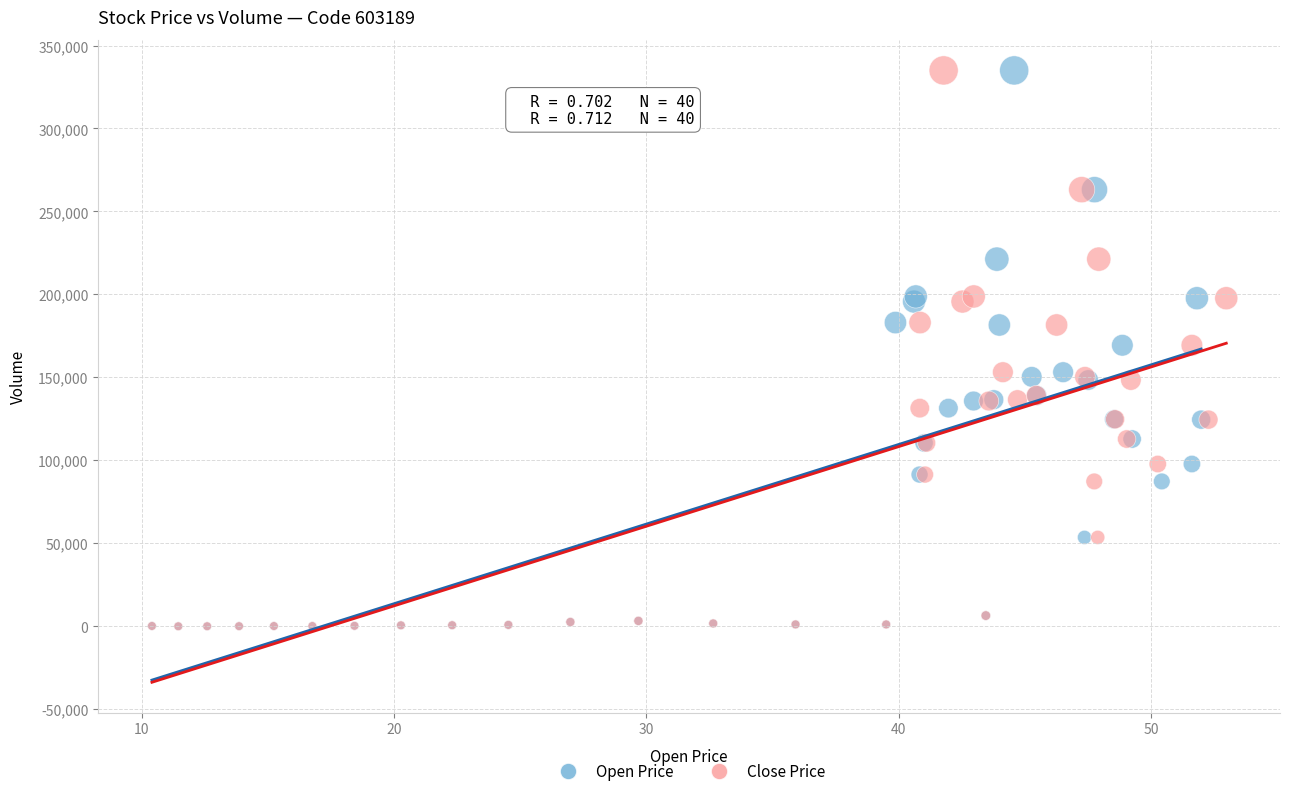

What are all the series names shown in the legend?

Open Price, Close Price